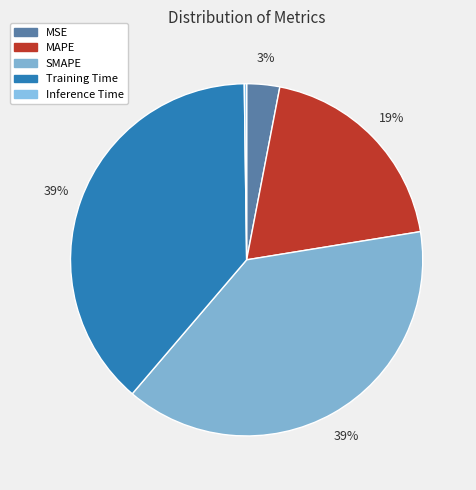

The SMAPE slice represents 39% of the pie. True or false?

True